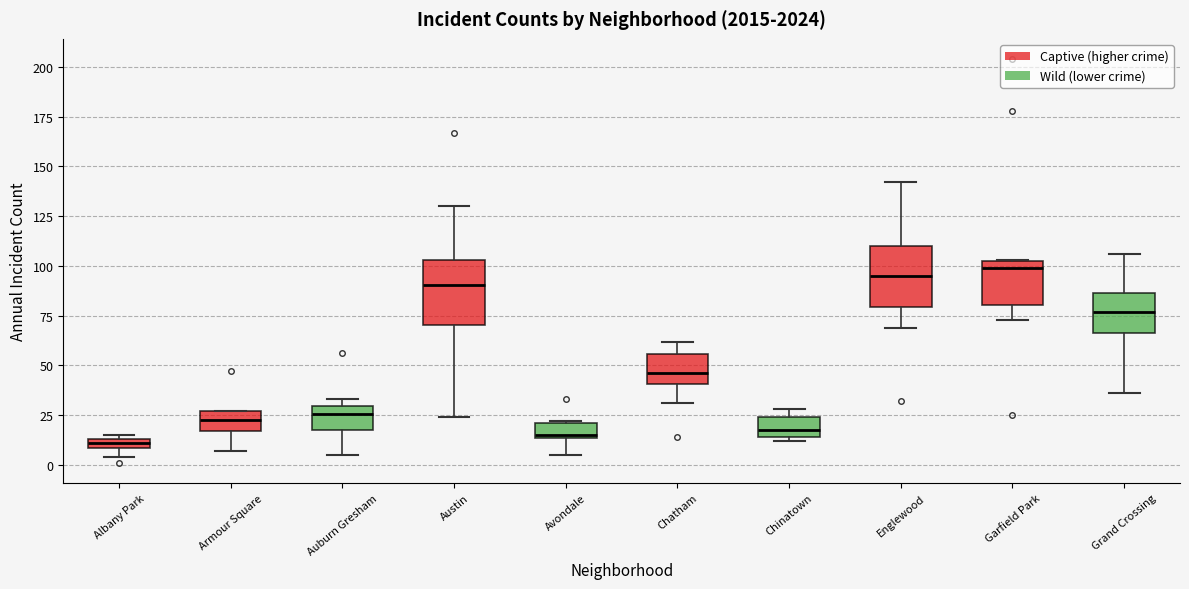

Where is the lower edge of the box for Chatham on the y-axis? The values are not printed on the chart, so give them approximately, as read against the axis.

40